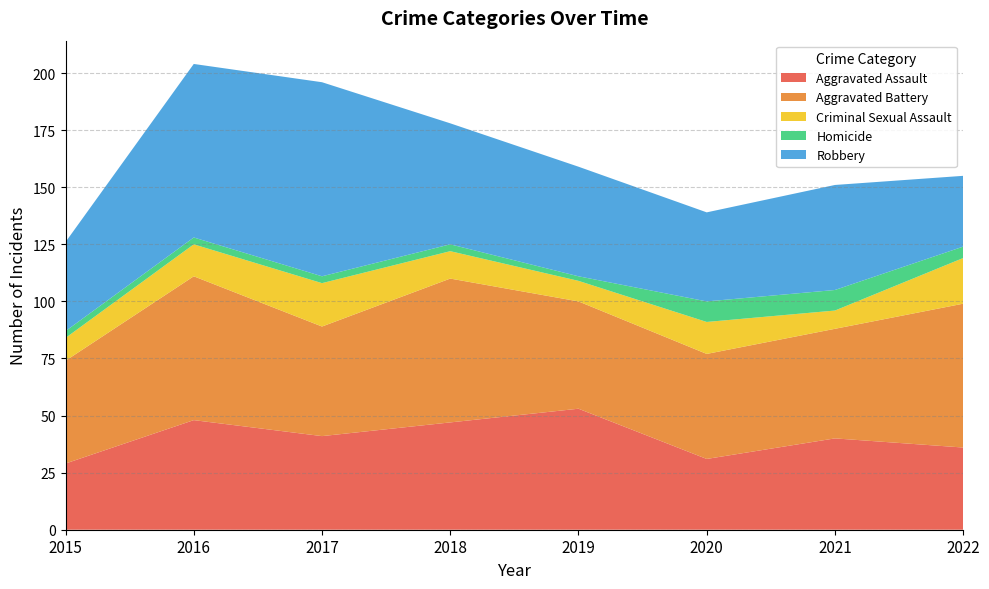

Reading left to right, list all the values displayed in this chart.

Aggravated Assault: 29	48	41	47	53	31	40	36
Aggravated Battery: 45	63	48	63	47	46	48	63
Criminal Sexual Assault: 10	14	19	12	9	14	8	20
Homicide: 3	3	3	3	2	9	9	5
Robbery: 39	76	85	53	48	39	46	31